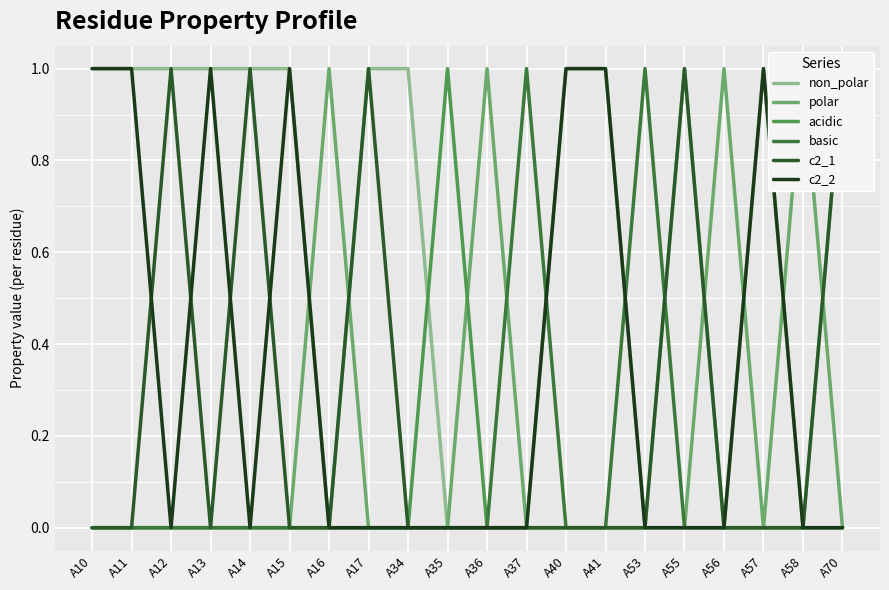

True or false: acidic has more than 0 interior local peaks.

True